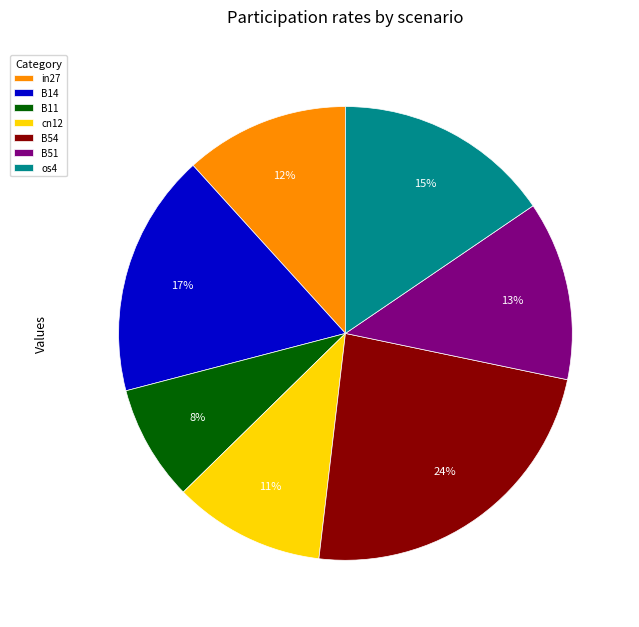

To the nearest percent, what is the combined percentage of os4 and B54?

39%